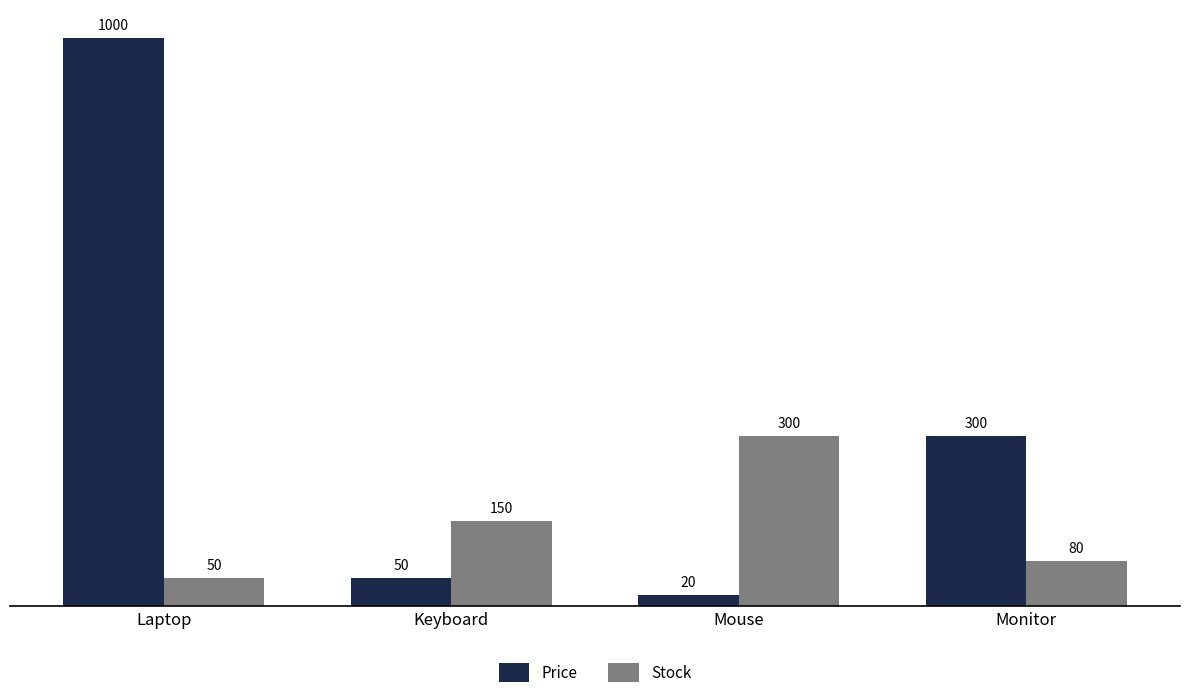

At Monitor, list the series in order from largest to smallest.

Price, Stock